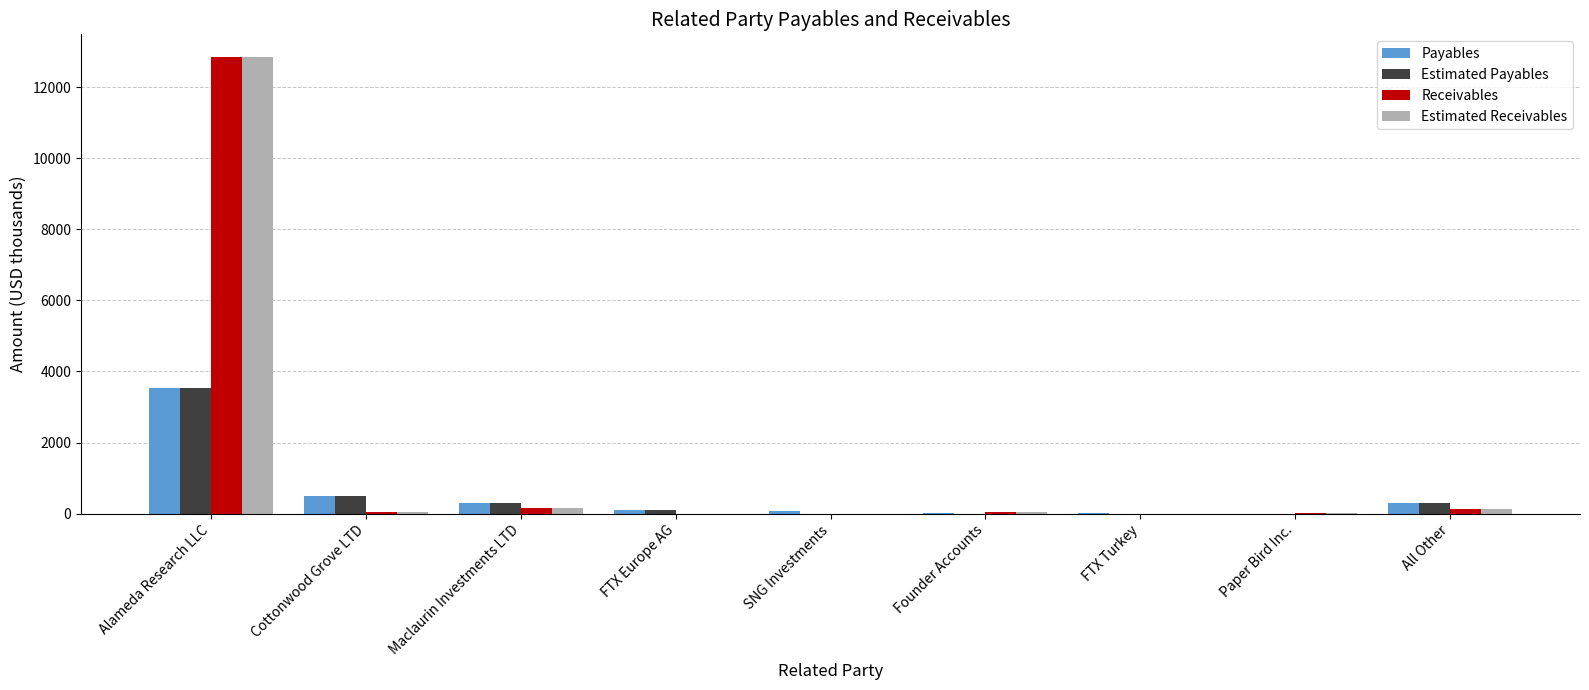

What is the average value of the Estimated Payables series?

526